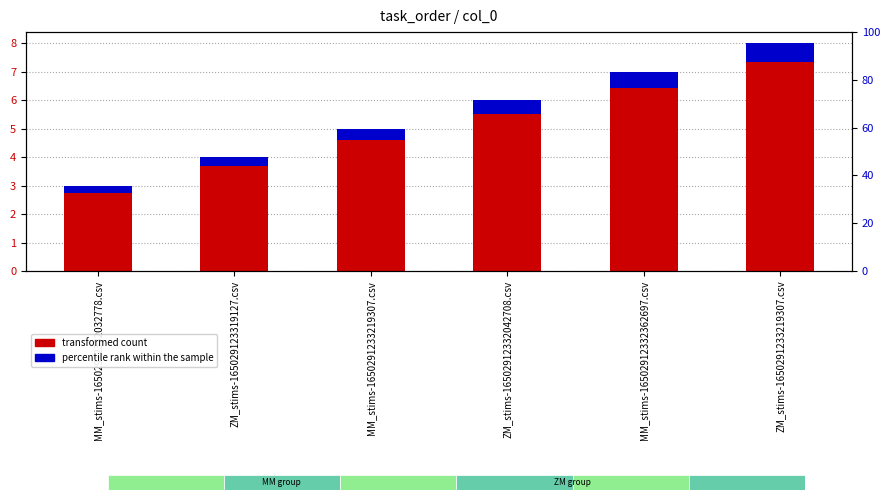

What is the value of the percentile rank within the sample bar at the 2nd from the left?

0.3